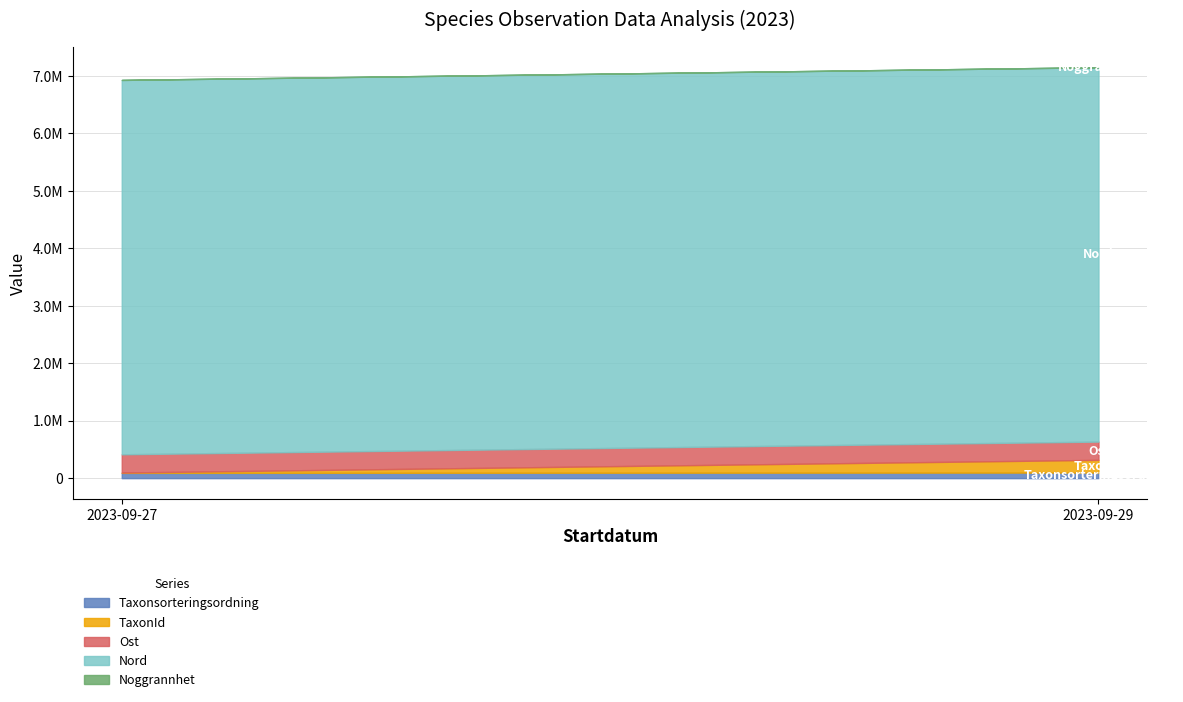

Is it true that Nord equals 3852660 at 2023-09-29?

False